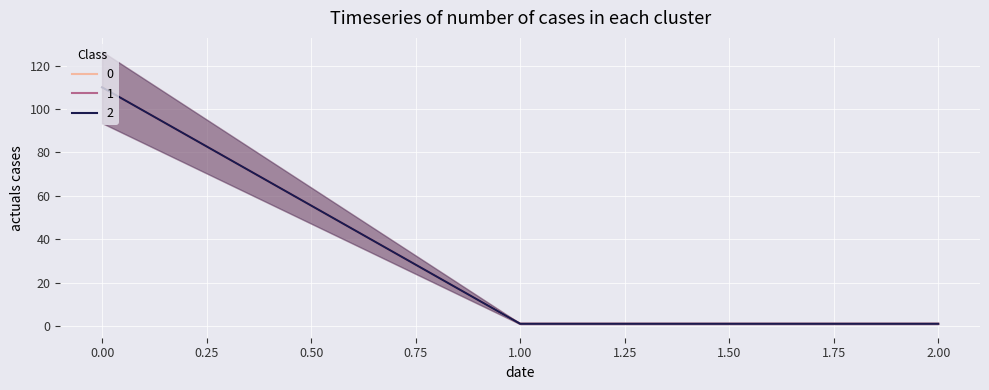

What is the value of the 2 point at the 2nd from the left?

1.0